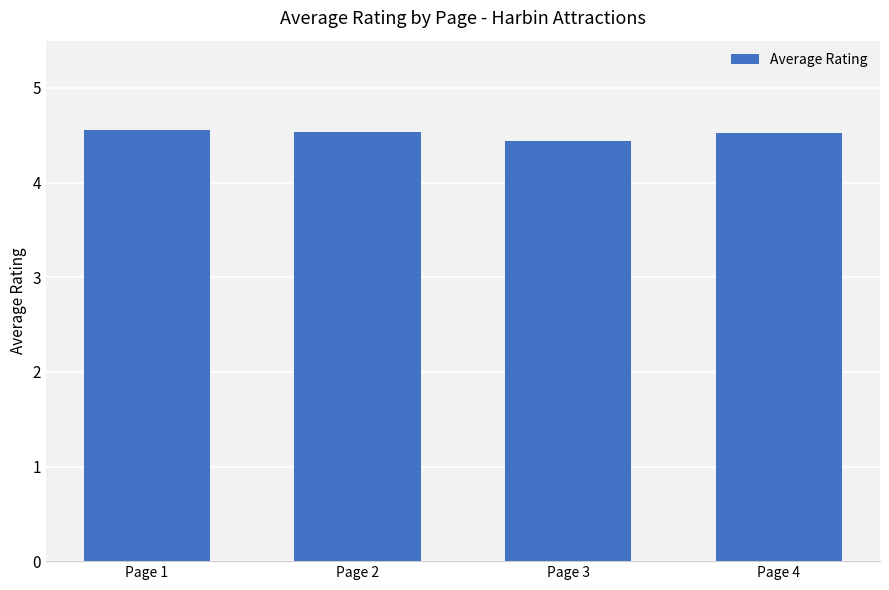

What is the ratio of the value at Page 2 to the value at Page 3?

1.0